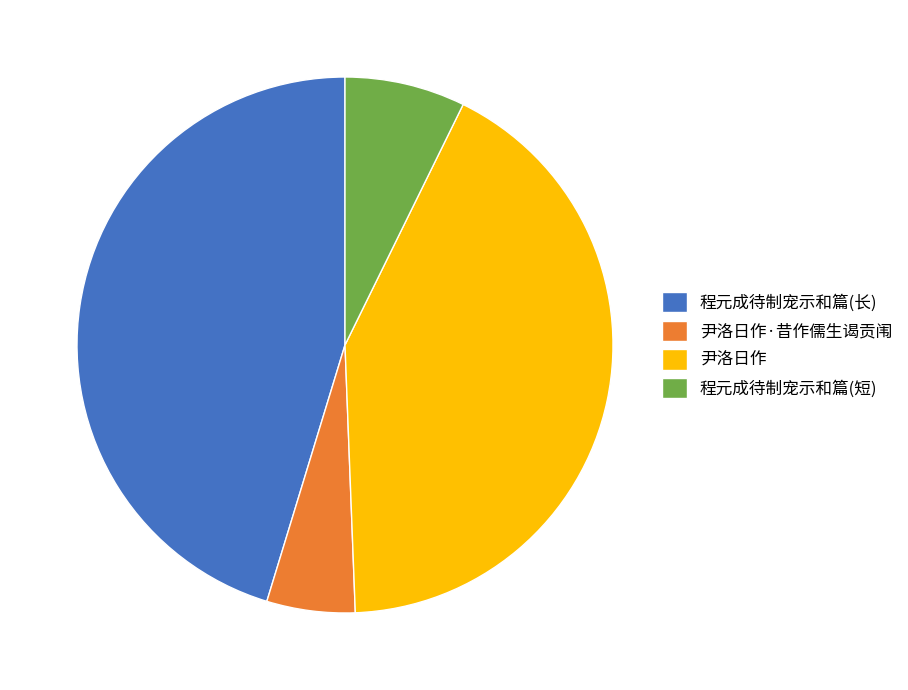

Rank the categories by value from highest to lowest.

程元成待制宠示和篇(长), 尹洛日作, 程元成待制宠示和篇(短), 尹洛日作·昔作儒生谒贡闱